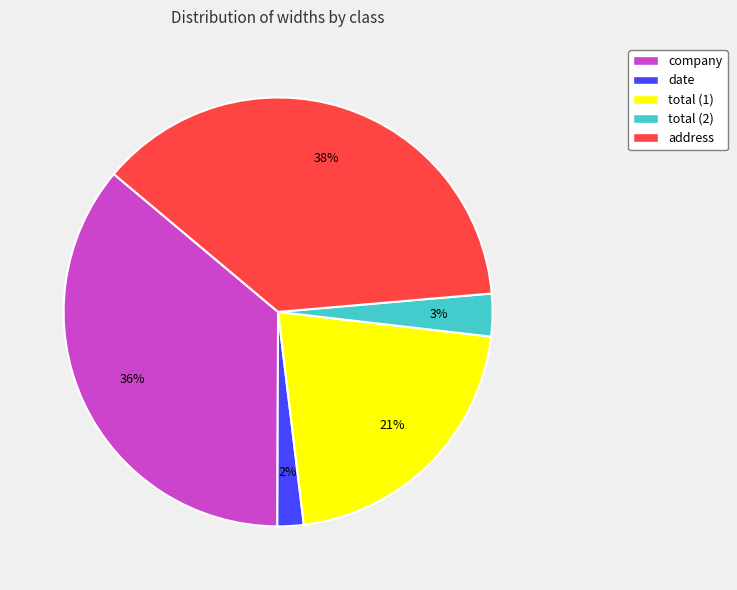

How many slices are in this pie chart?

5